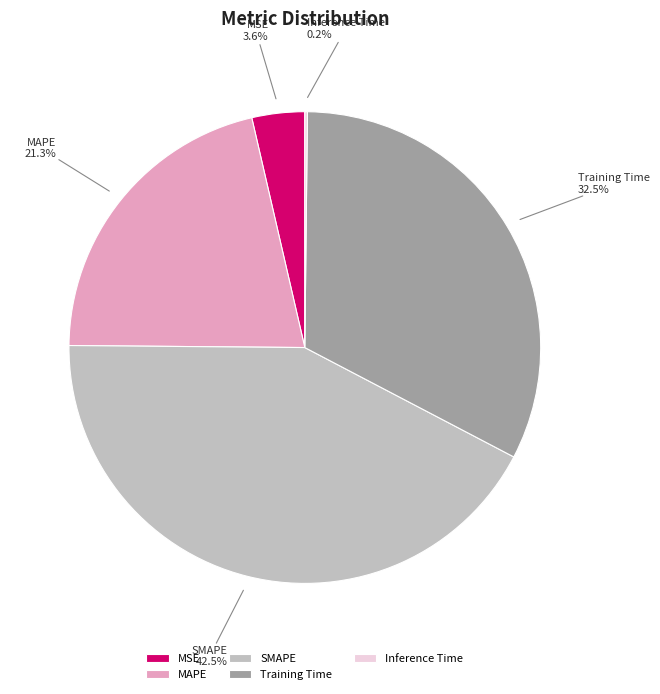

What portion of the pie excludes MSE?

96.4%